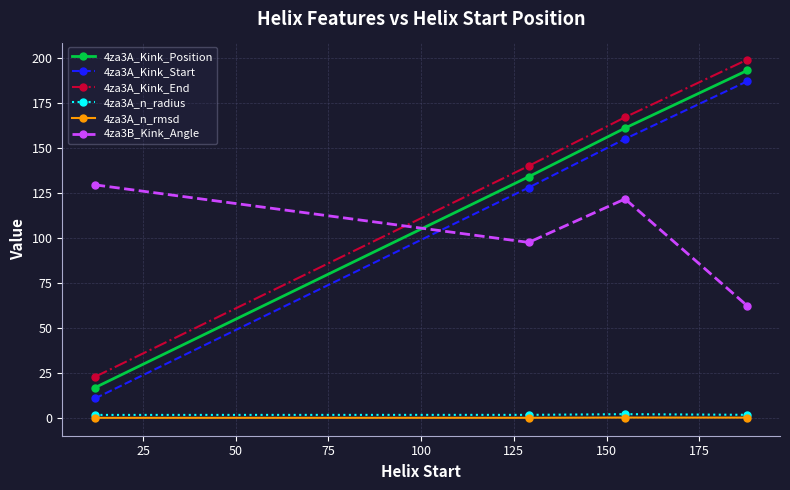

What are all the series names shown in the legend?

4za3A_Kink_Position, 4za3A_Kink_Start, 4za3A_Kink_End, 4za3A_n_radius, 4za3A_n_rmsd, 4za3B_Kink_Angle